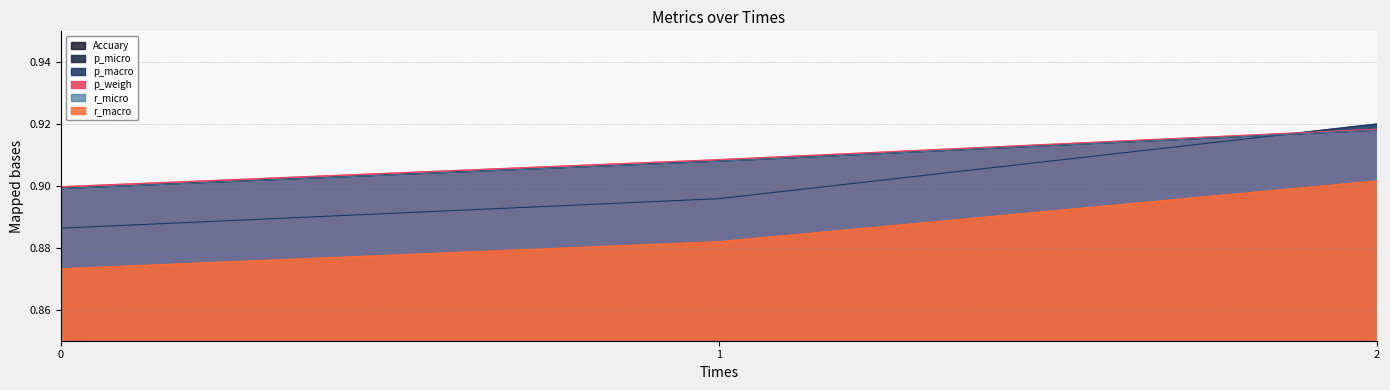

Which series has the largest total across all categories?

p_weigh